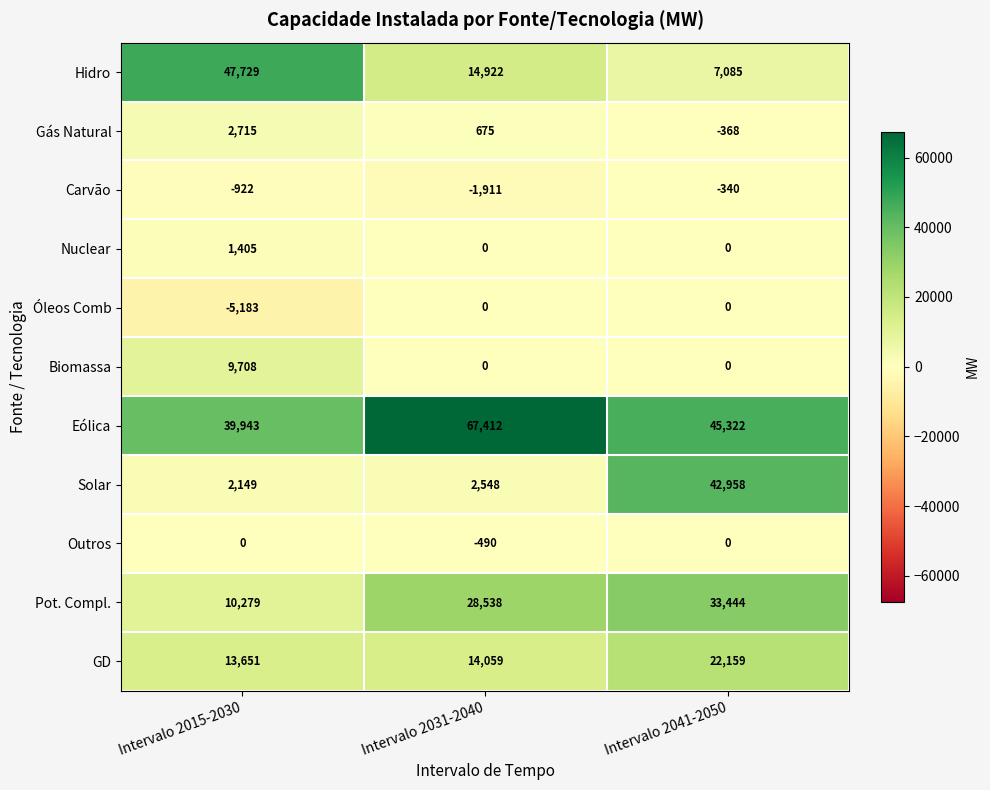

Is it true that Pot. Compl. equals 13797 at Intervalo 2015-2030?

False